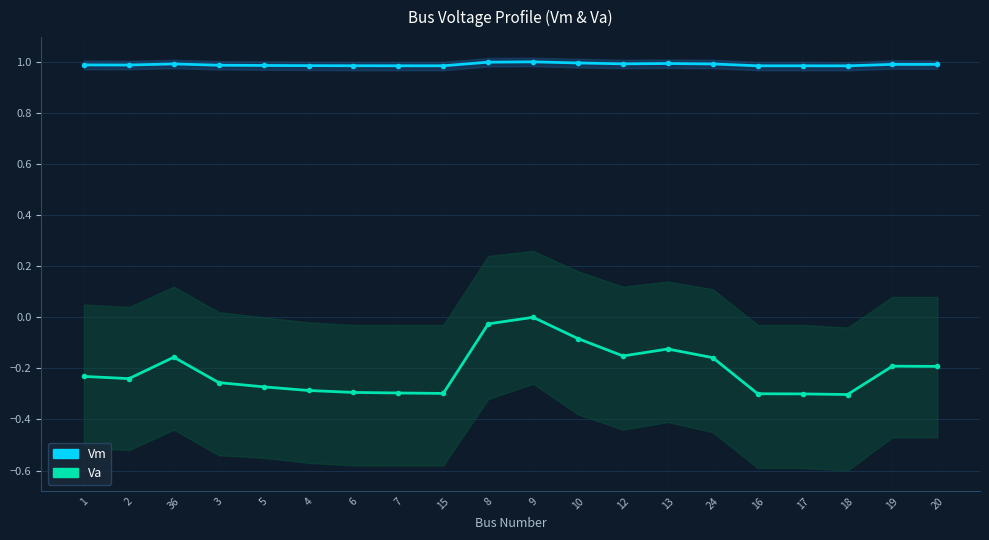

Reading right to left, what are all the values shown in this chart?

Vm: 20=1.0	19=1.0	18=1.0	17=1.0	16=1.0	24=1.0	13=1.0	12=1.0	10=1.0	9=1.0	8=1.0	15=1.0	7=1.0	6=1.0	4=1.0	5=1.0	3=1.0	36=1.0	2=1.0	1=1.0
Va: 20=-0.2	19=-0.2	18=-0.3	17=-0.3	16=-0.3	24=-0.2	13=-0.1	12=-0.2	10=-0.1	9=0.0	8=-0.0	15=-0.3	7=-0.3	6=-0.3	4=-0.3	5=-0.3	3=-0.3	36=-0.2	2=-0.2	1=-0.2